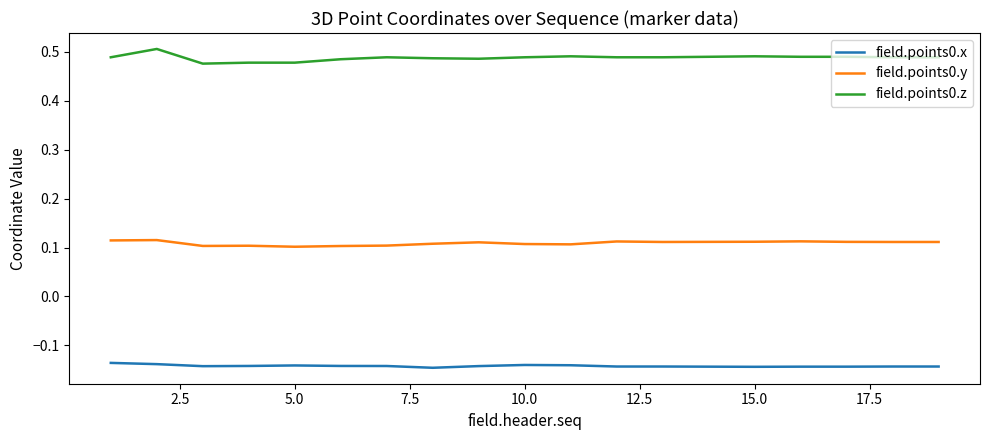

List the series in order of their overall mean, highest first.

field.points0.z, field.points0.y, field.points0.x